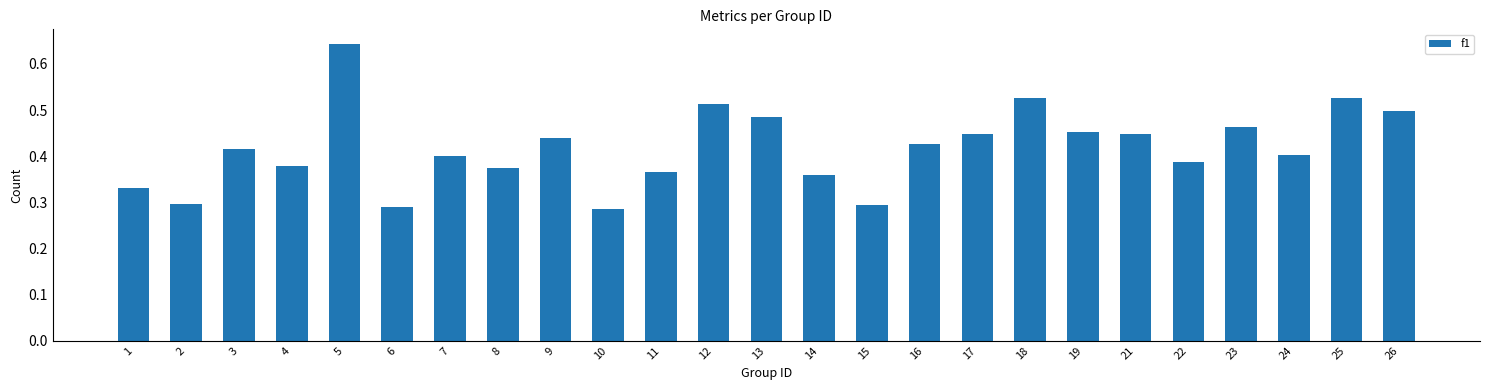

What is the difference between the second highest and second lowest values?

0.2